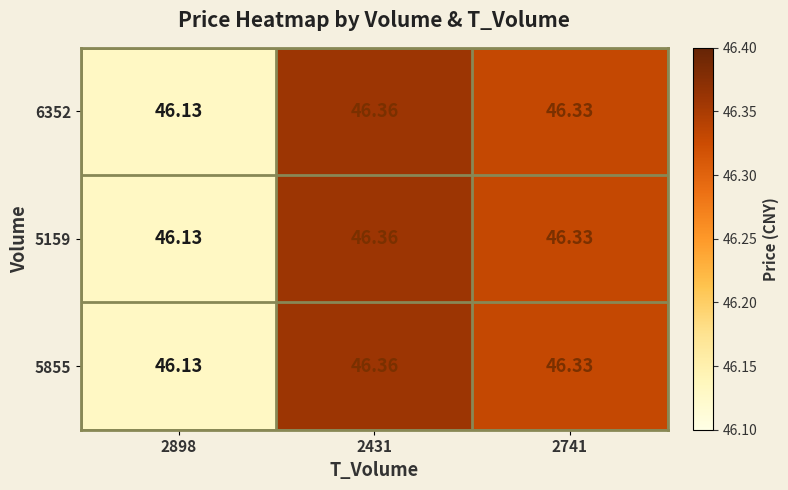

Is the value of 6352 at 2741 greater than the value of 5159 at 2898?

Yes